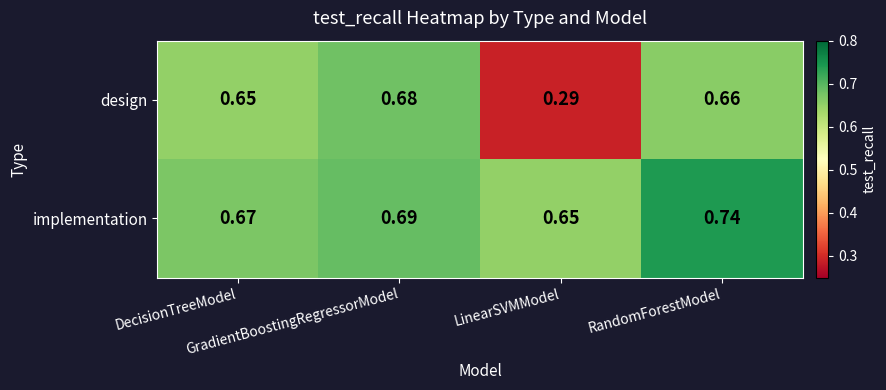

List the series in order of their peak value, highest first.

implementation, design